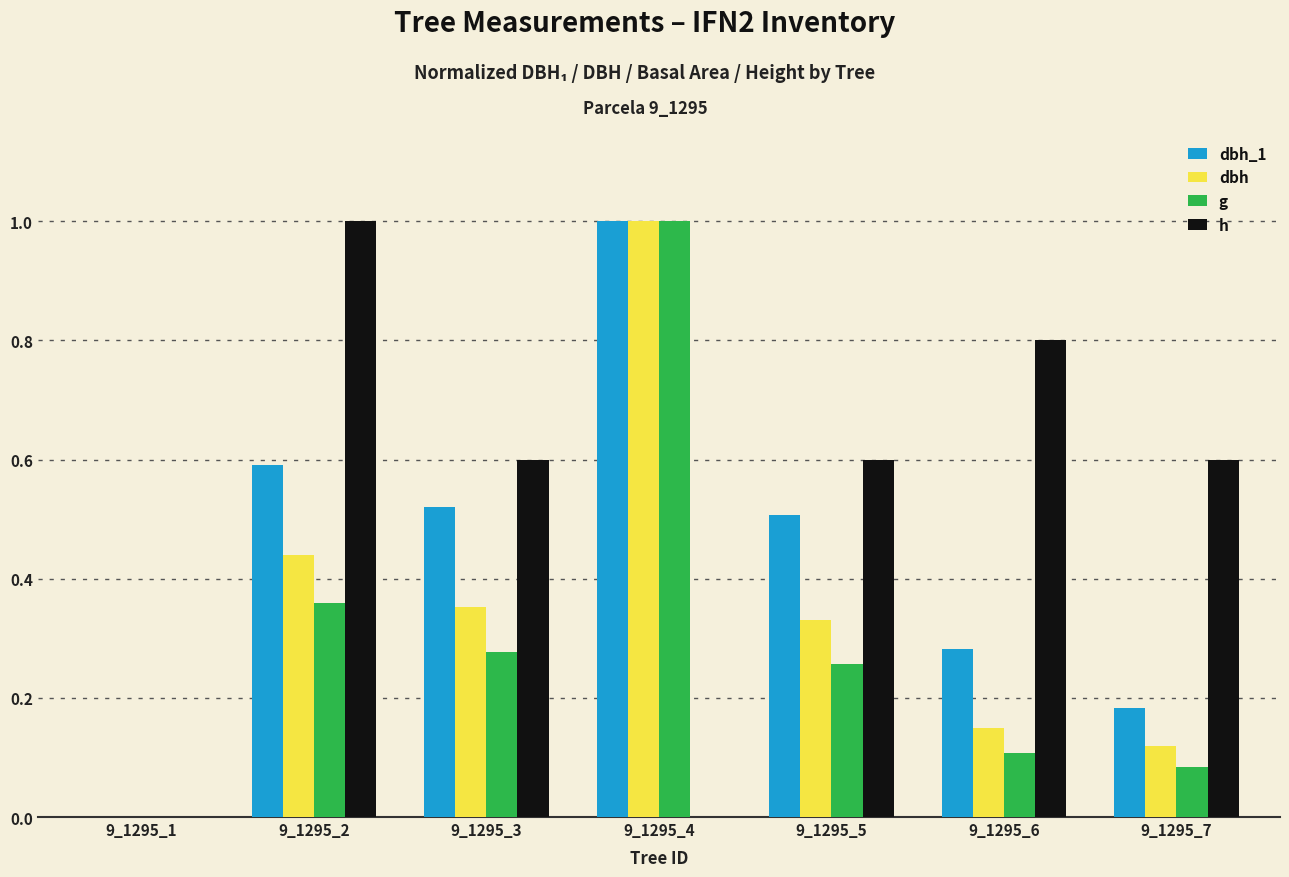

Is it true that dbh_1 equals 0.5 at 9_1295_3?

True